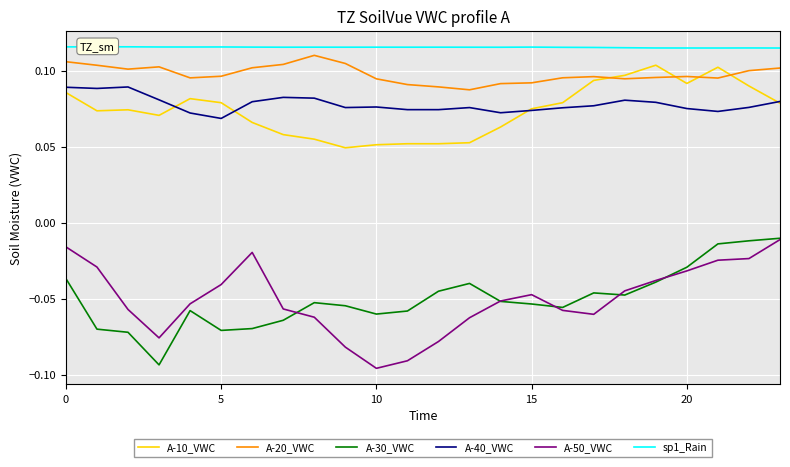

Which series has the largest total across all categories?

sp1_Rain